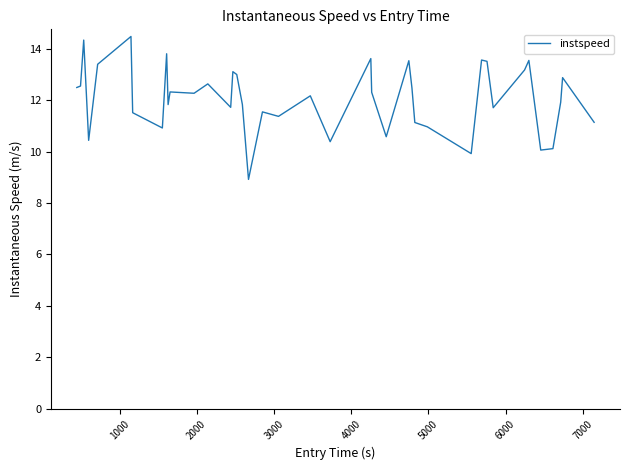

What is the difference between the maximum and minimum values?

5.6